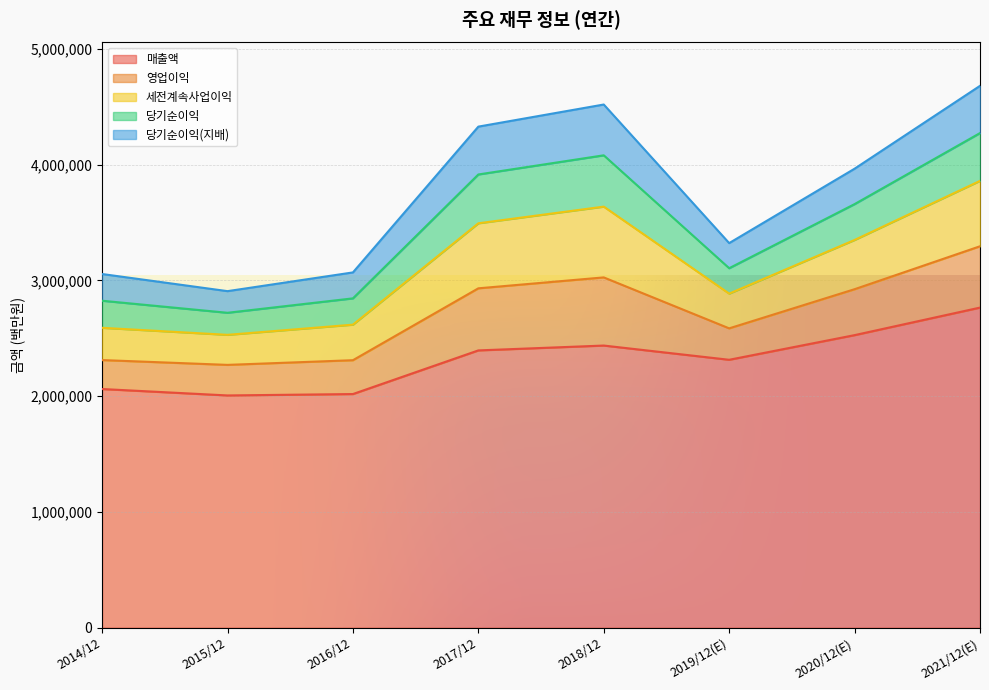

What is the sum of all 당기순이익(지배) values?

2425496